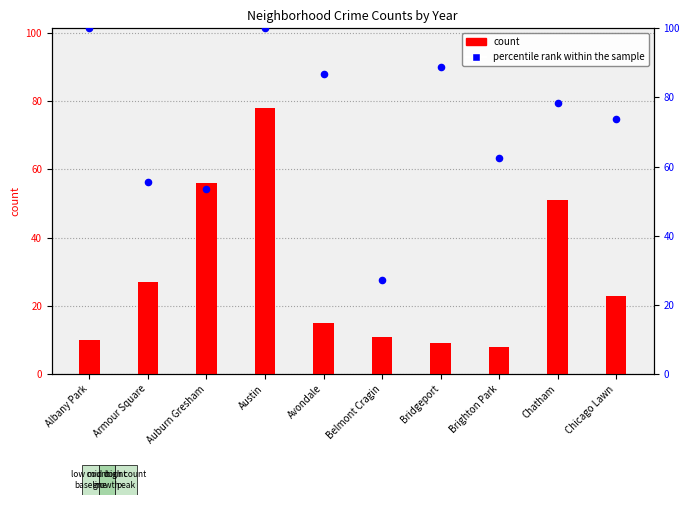

Which series has the largest Y range (max minus min)?

percentile rank within the sample